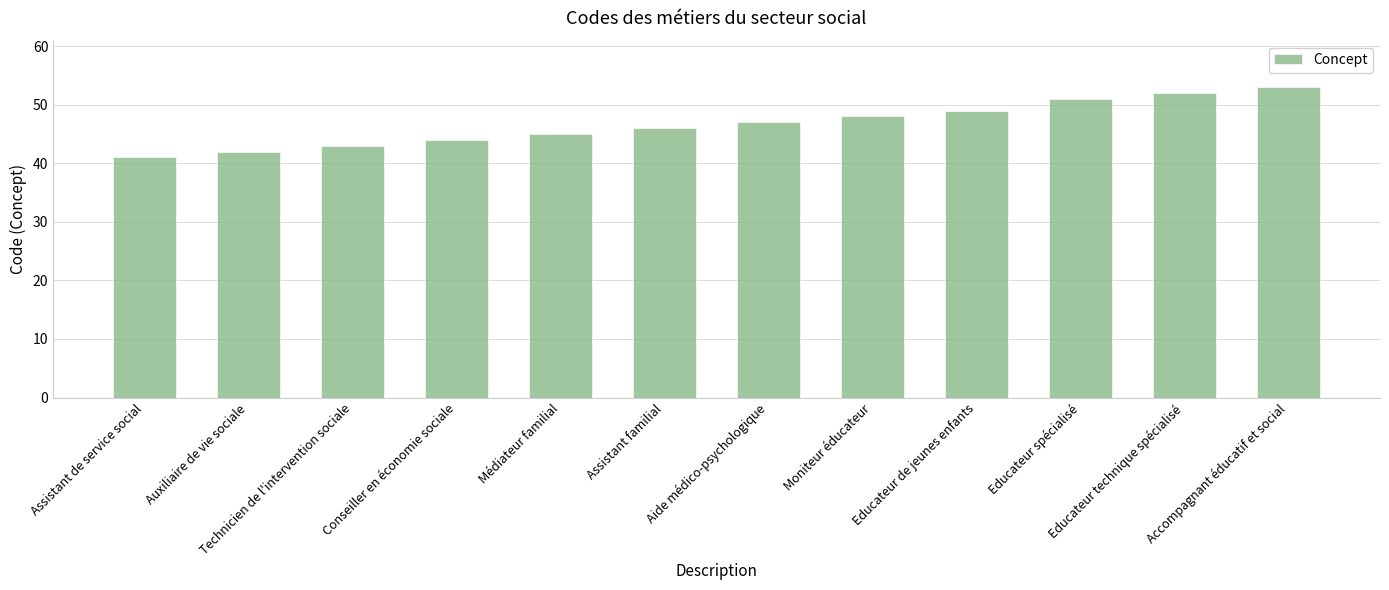

The chart shows a value of 76 at Educateur spécialisé. True or false?

False